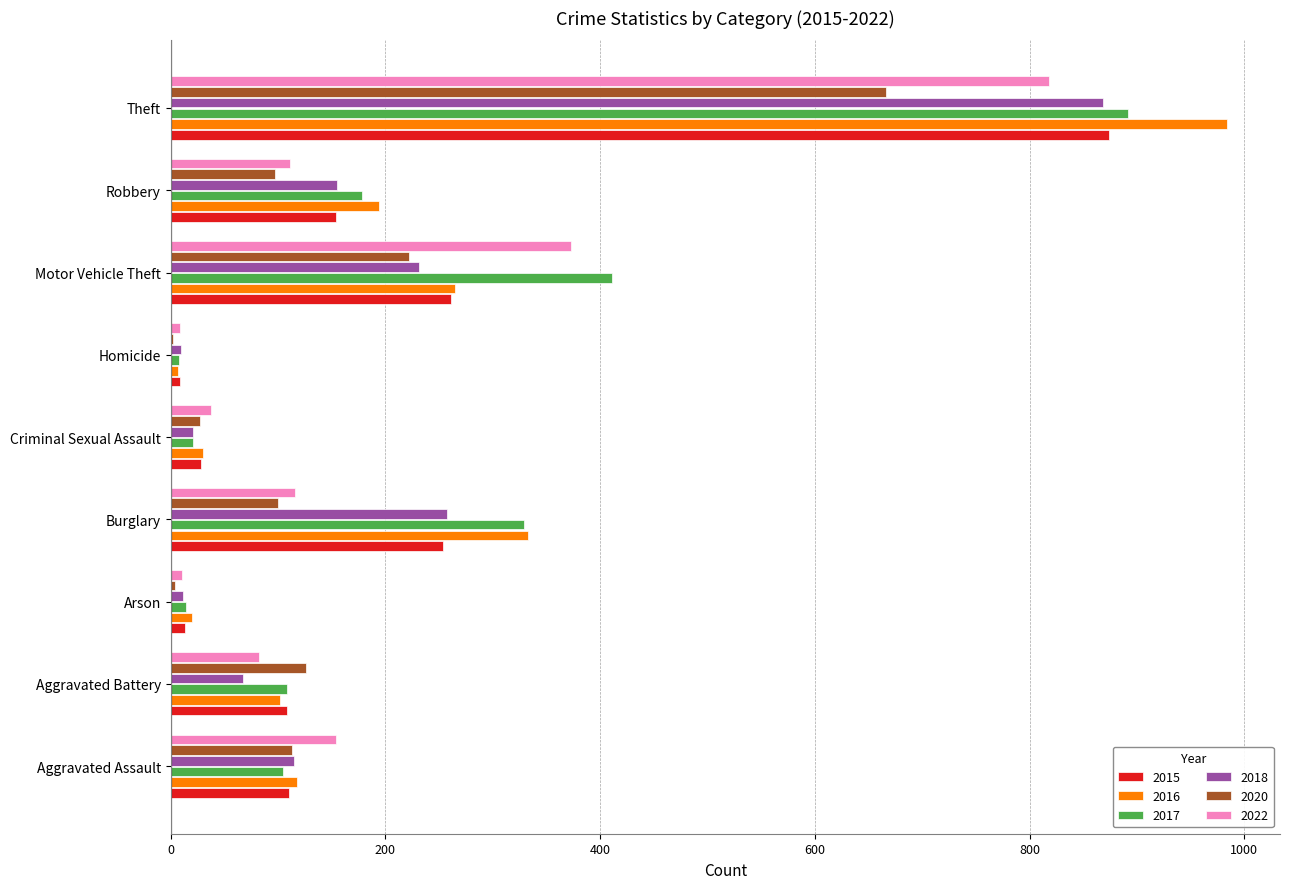

What is the maximum value shown in the chart?

984